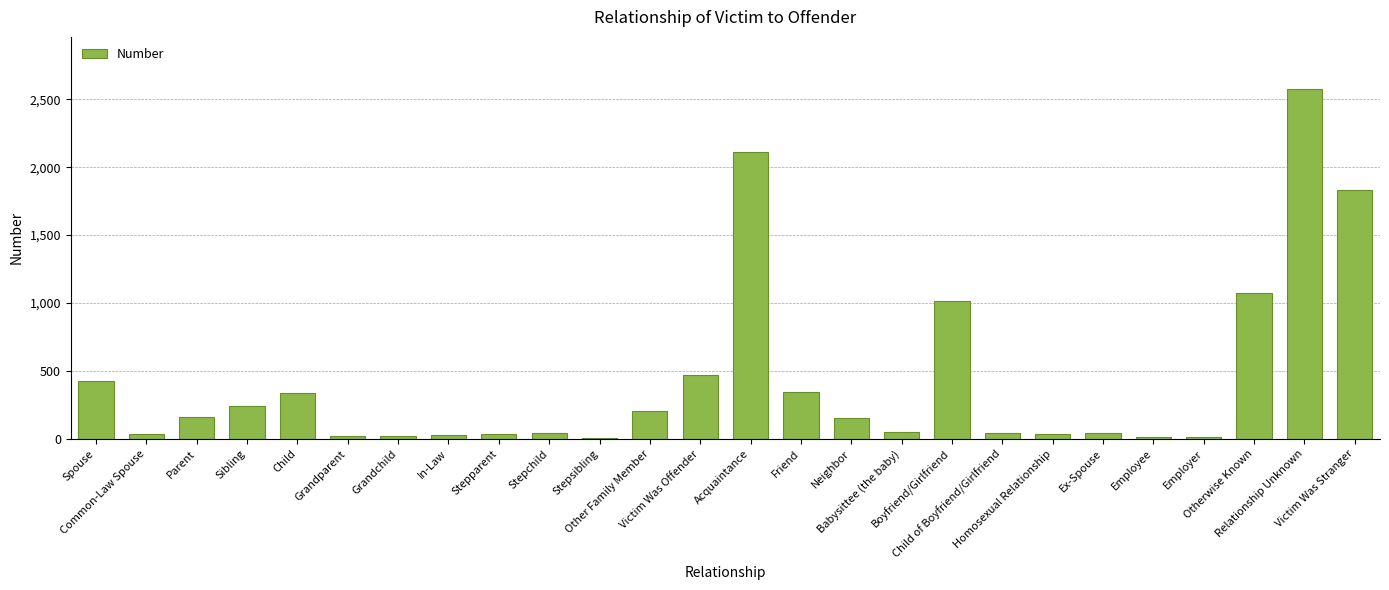

Where does the data first go above 151?

Spouse